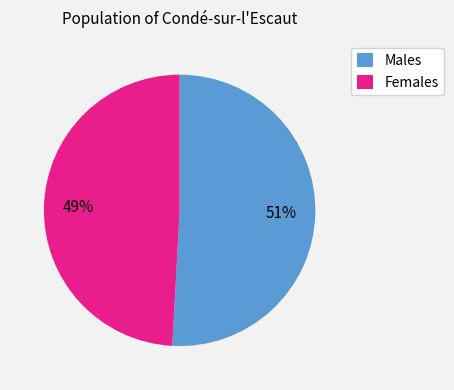

Is there any slice that represents more than half of the pie?

Yes